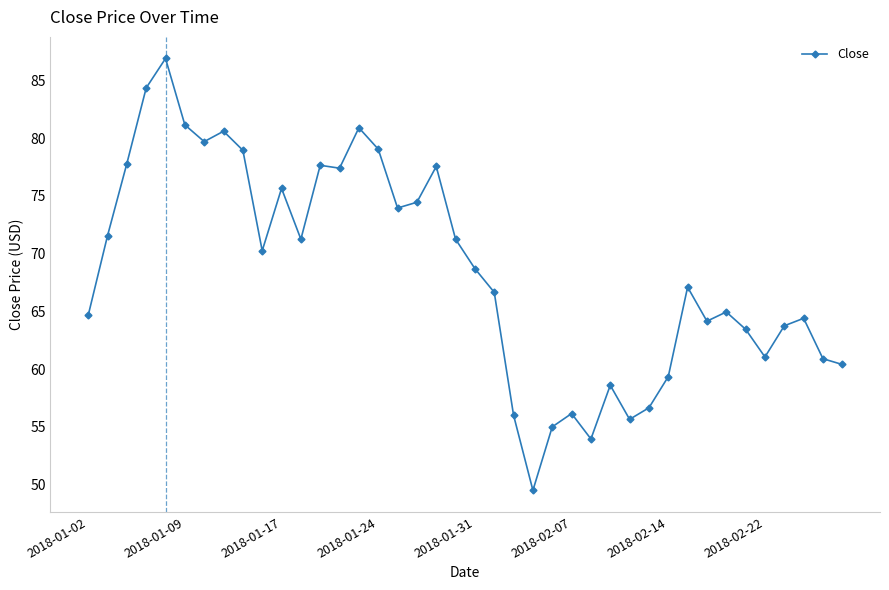

How many lines are shown in the chart?

1